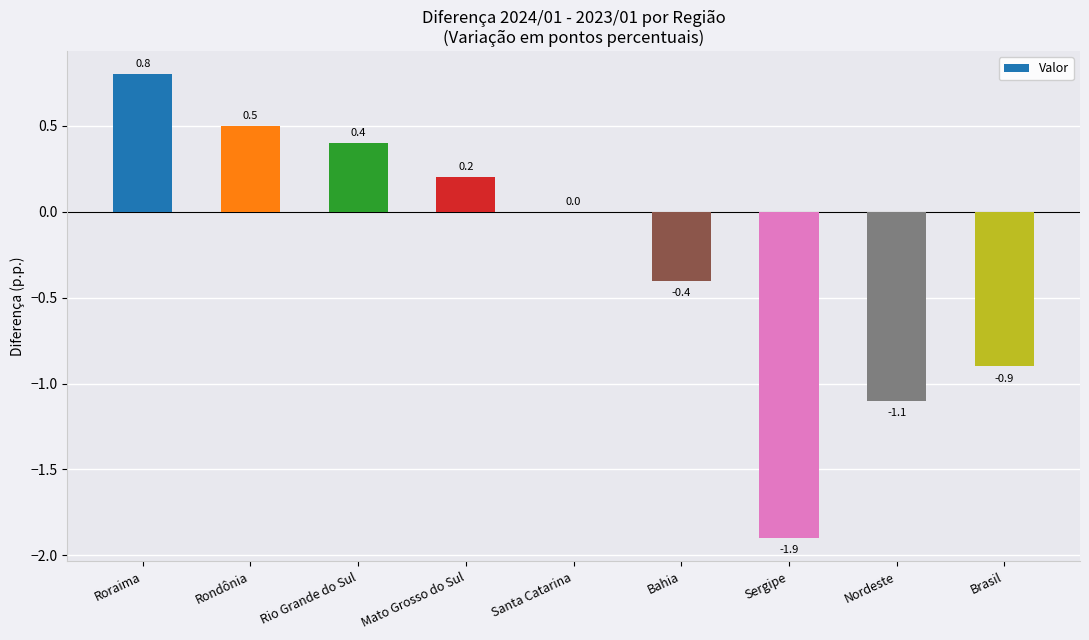

At which label does the data first exceed 0?

Roraima